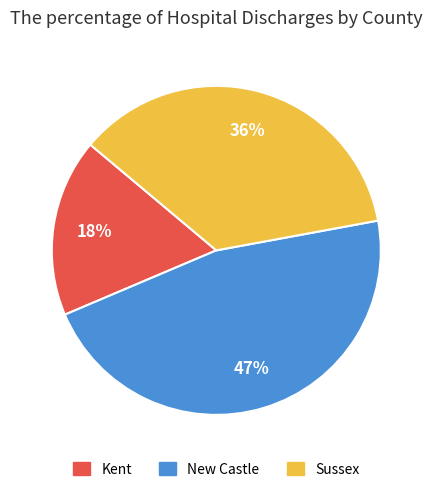

Approximately how many times larger is the value at Kent compared to New Castle?

0.4